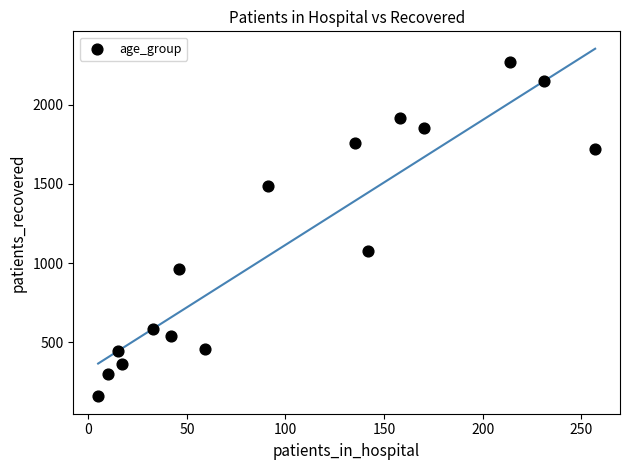

What is the range of Y values (max minus min)?

2112